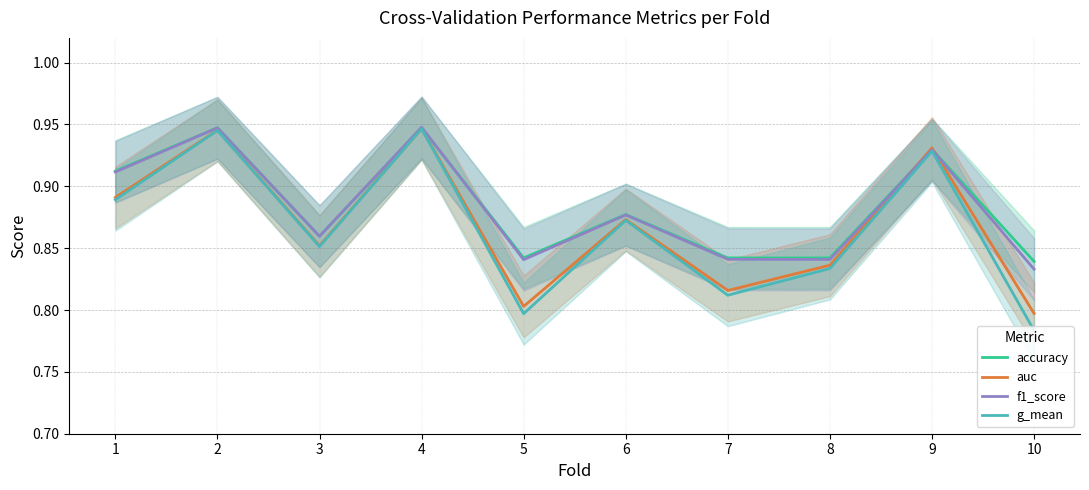

Is this an area chart (filled region under the line)?

No